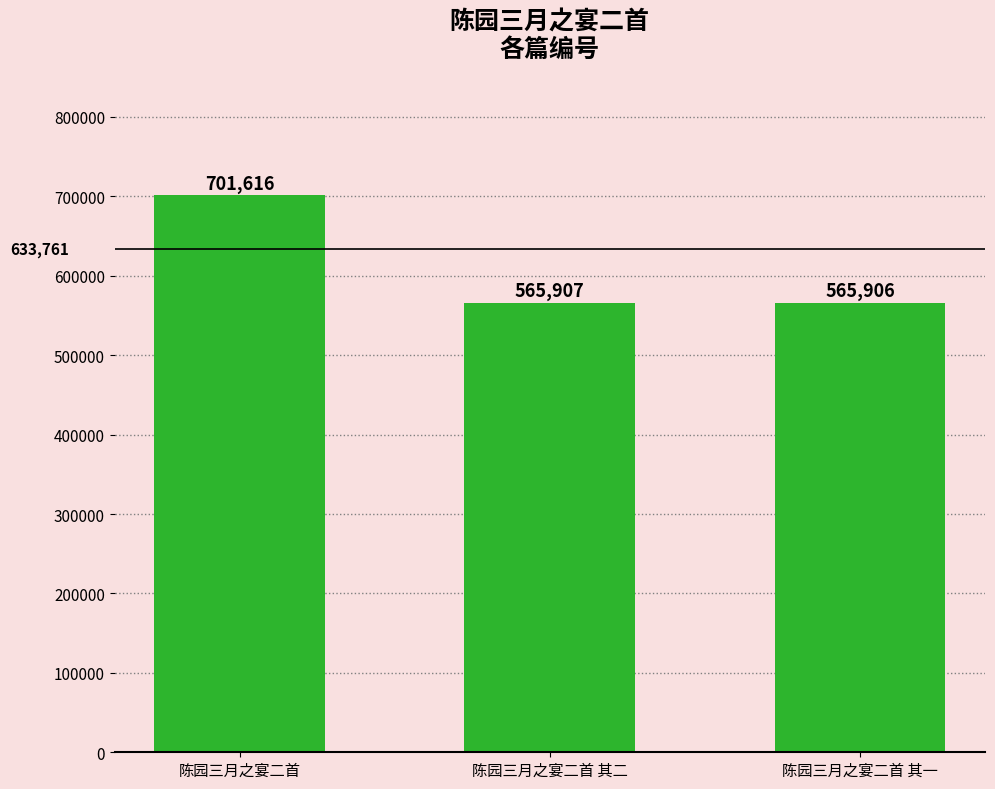

Which has a higher value, 陈园三月之宴二首 其一 or 陈园三月之宴二首?

陈园三月之宴二首